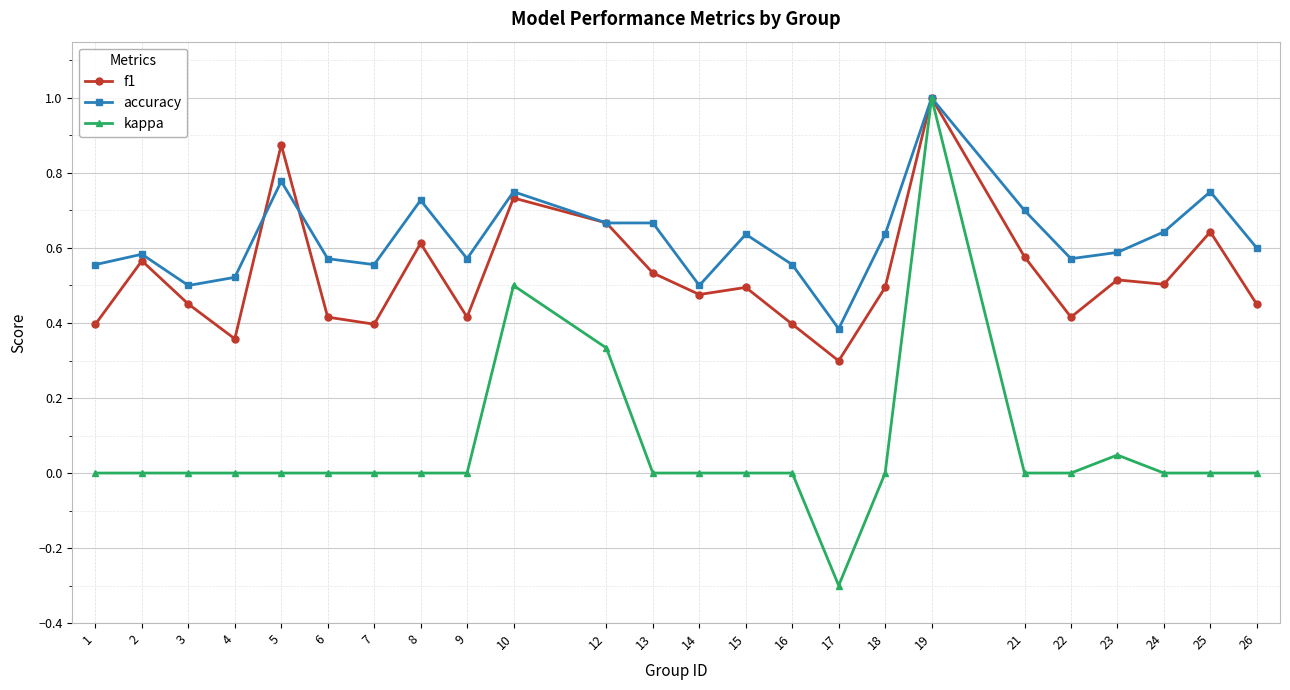

At 25, list the series in order from largest to smallest.

accuracy, f1, kappa